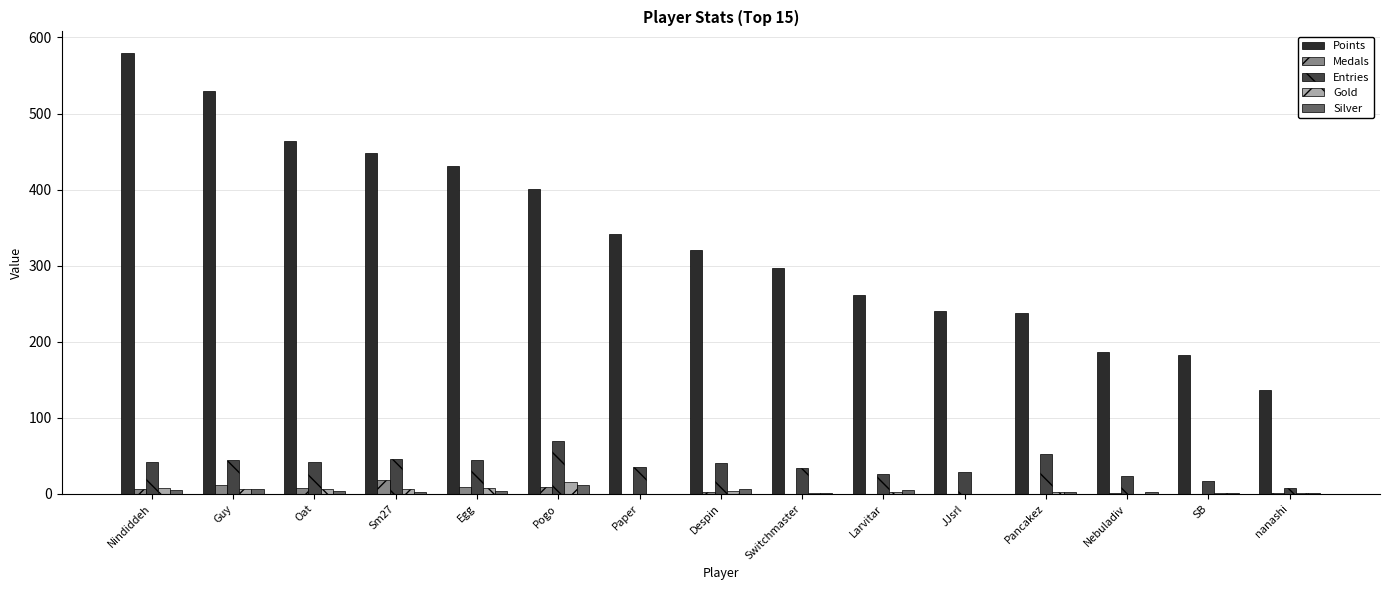

What is the maximum value shown in the chart?

579